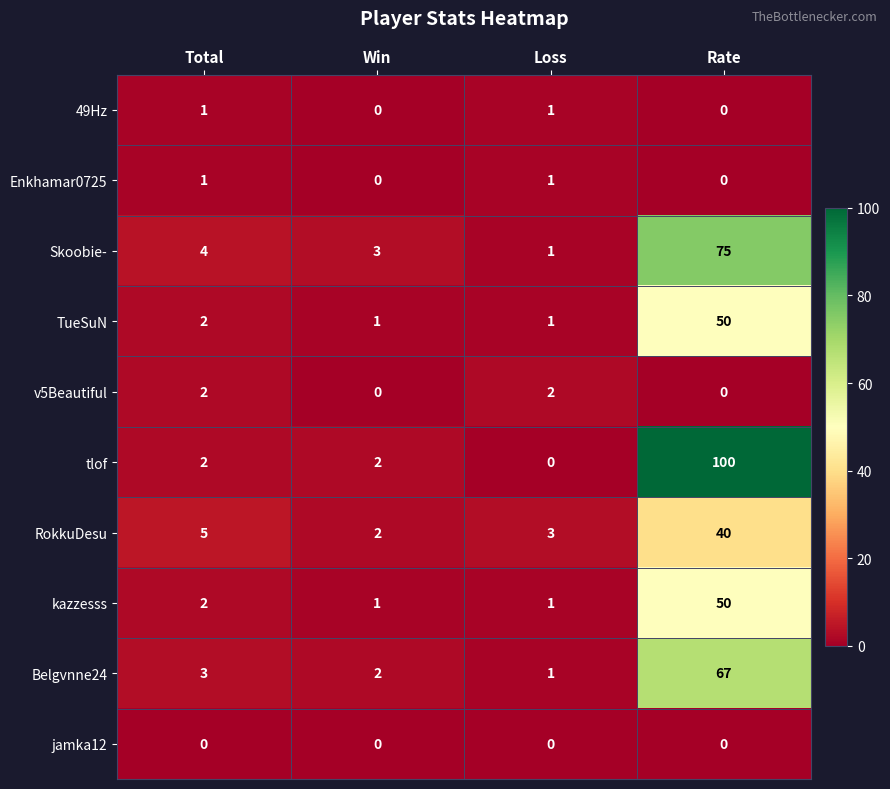

How many distinct data groups are displayed?

10